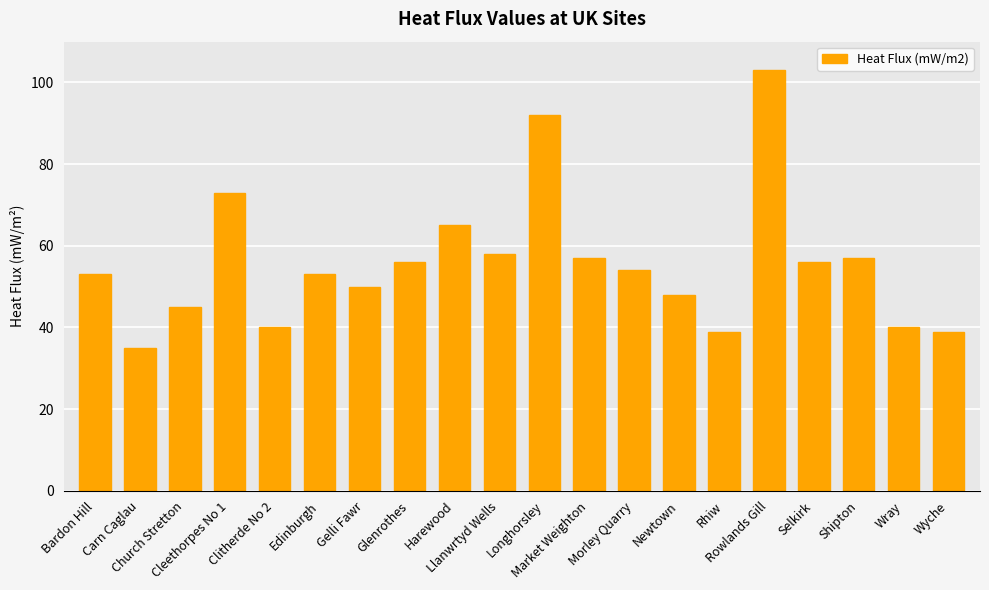

What is the difference between the maximum and second lowest values?

64